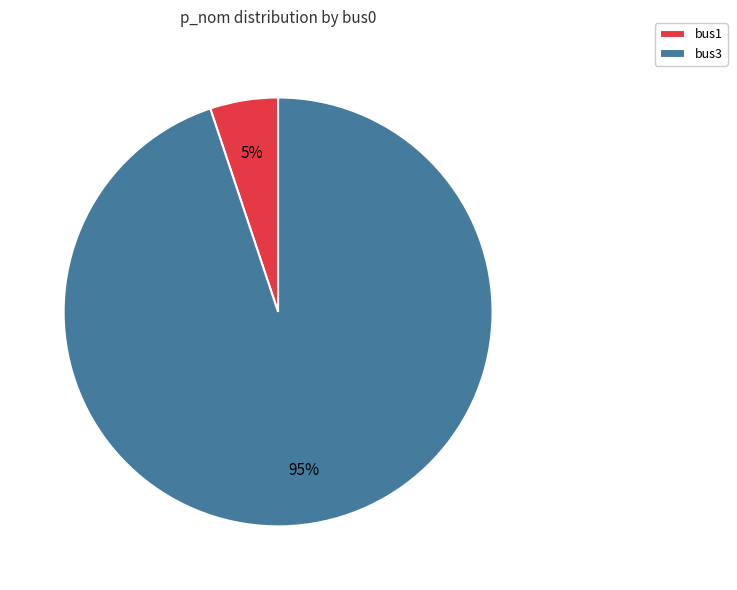

To the nearest percent, what is the average slice percentage?

50%